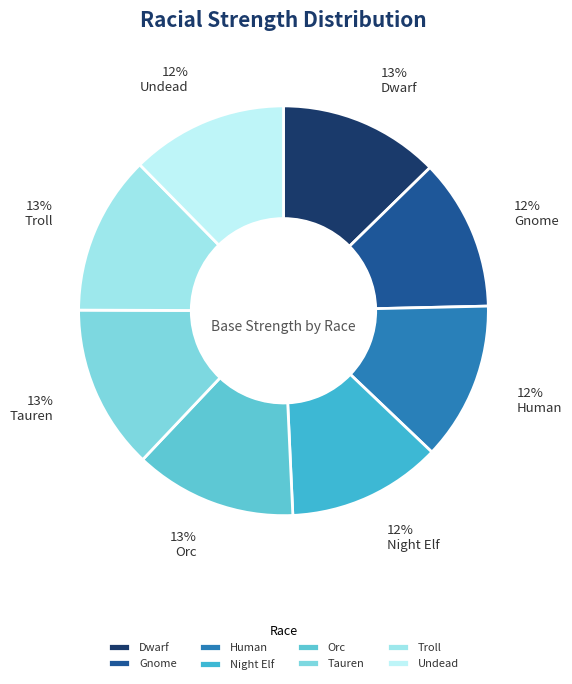

What percentage is NOT represented by Undead?

87.6%